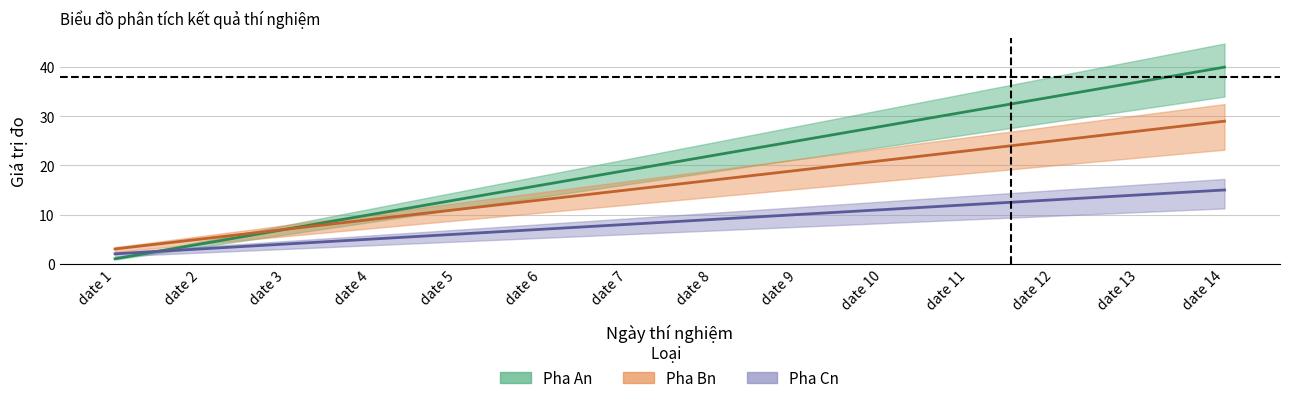

What is the sum of all Pha An values?

287